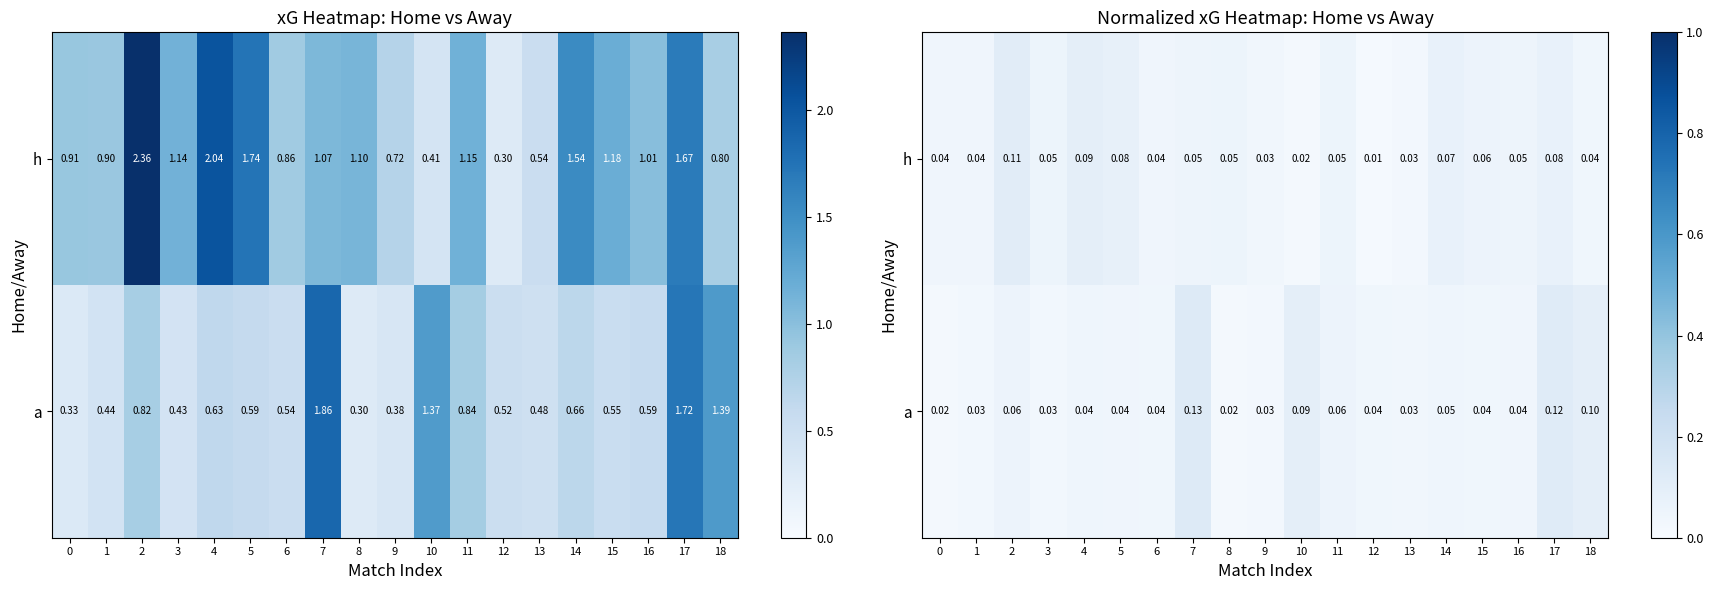

Which label corresponds to the smallest value in the chart?

12